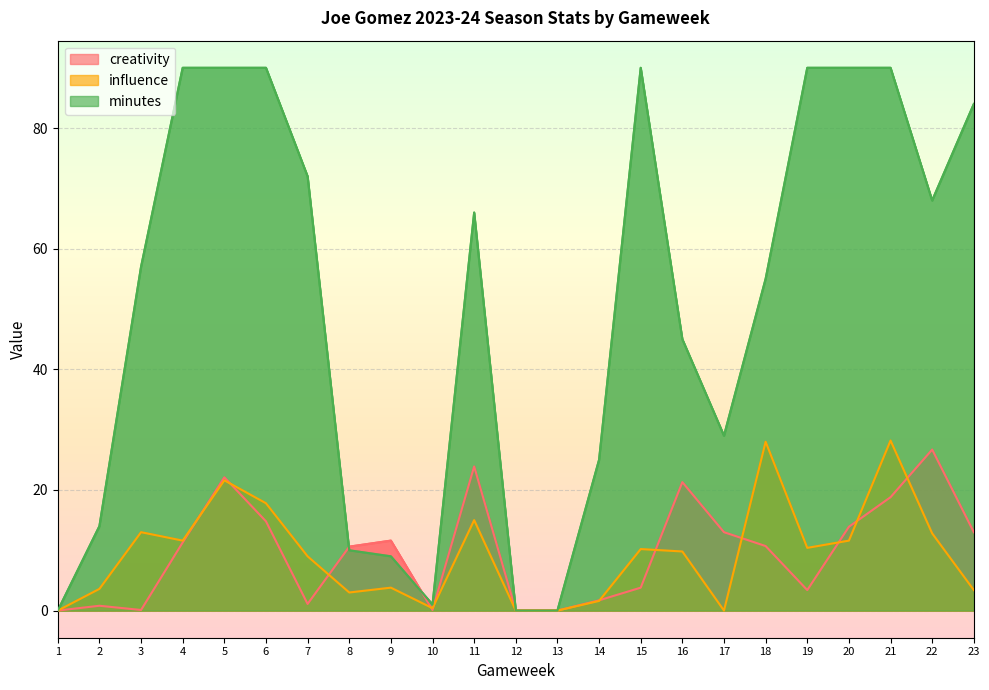

True or false: minutes and influence intersect in this chart.

False